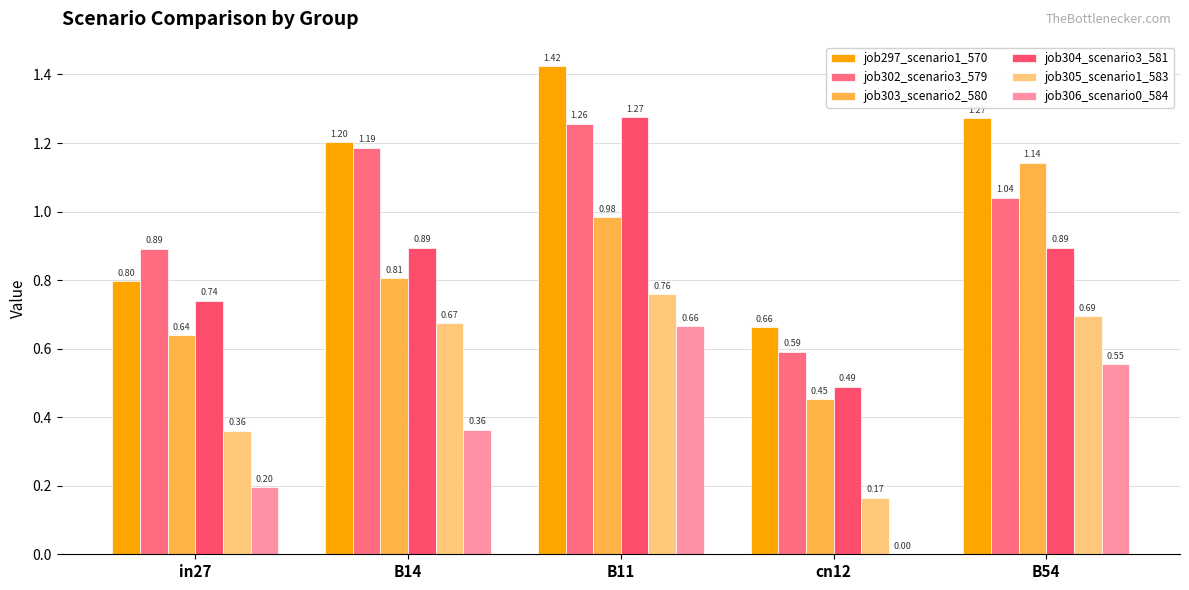

What is the difference between the maximum and minimum values in the job305_scenario1_583 series?

0.6